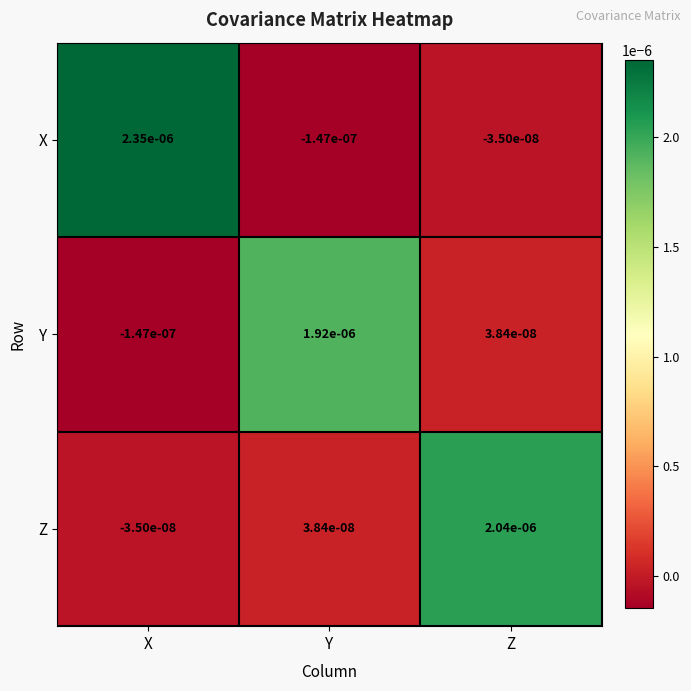

Which category has the highest value across all series?

X